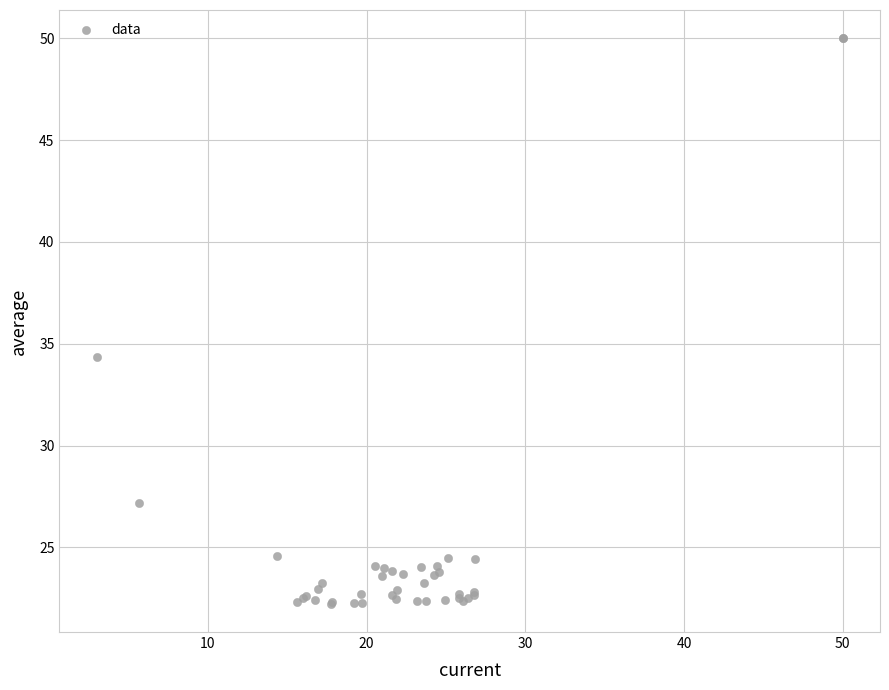

What Y value in the scatter plot is closest to 36?

34.3